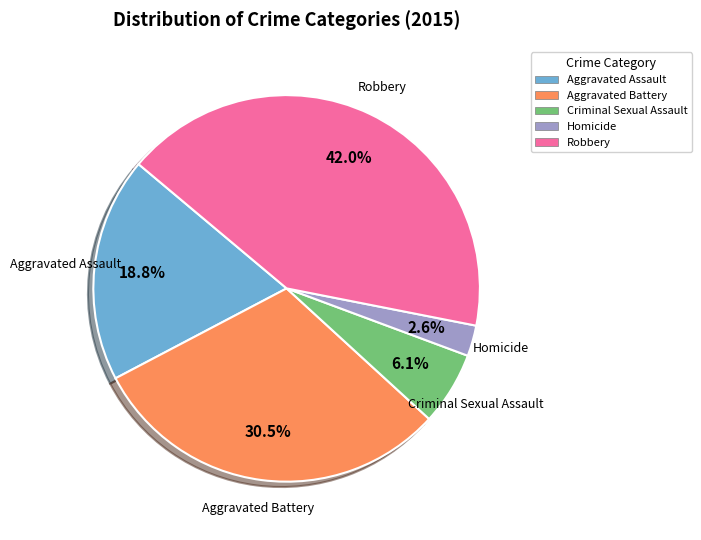

Is it true that Homicide is 3% of the pie?

True